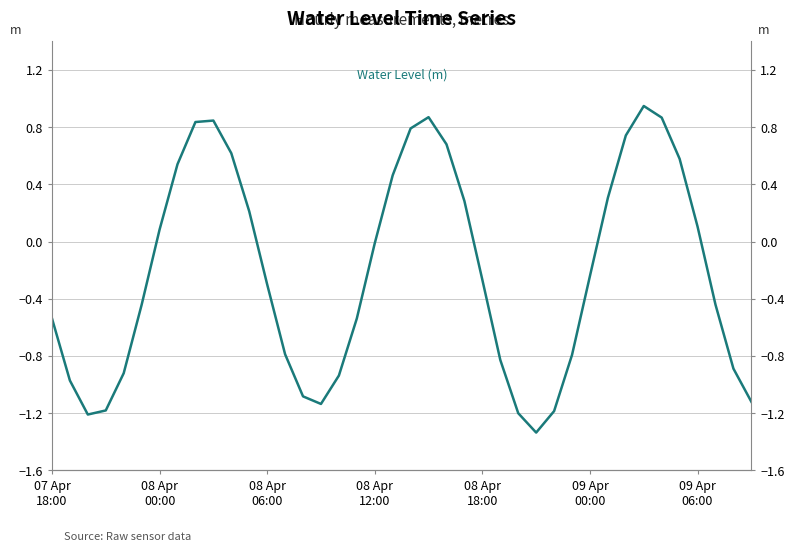

How many data points are less than 0?

23